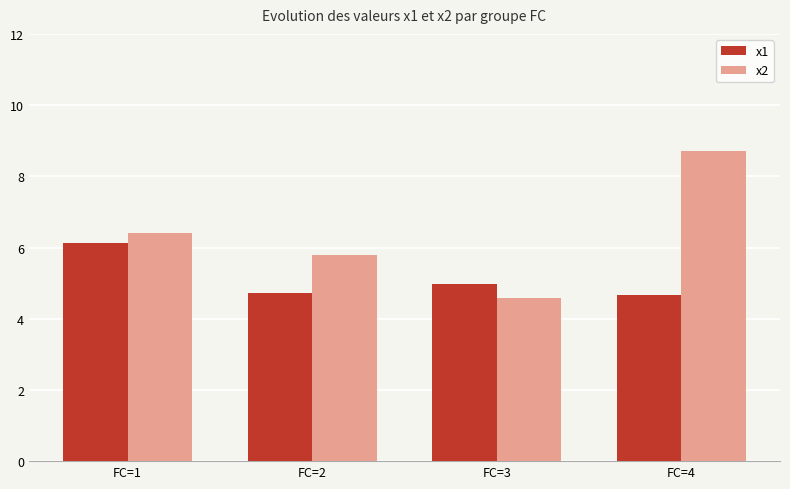

How many bars are there in total?

8